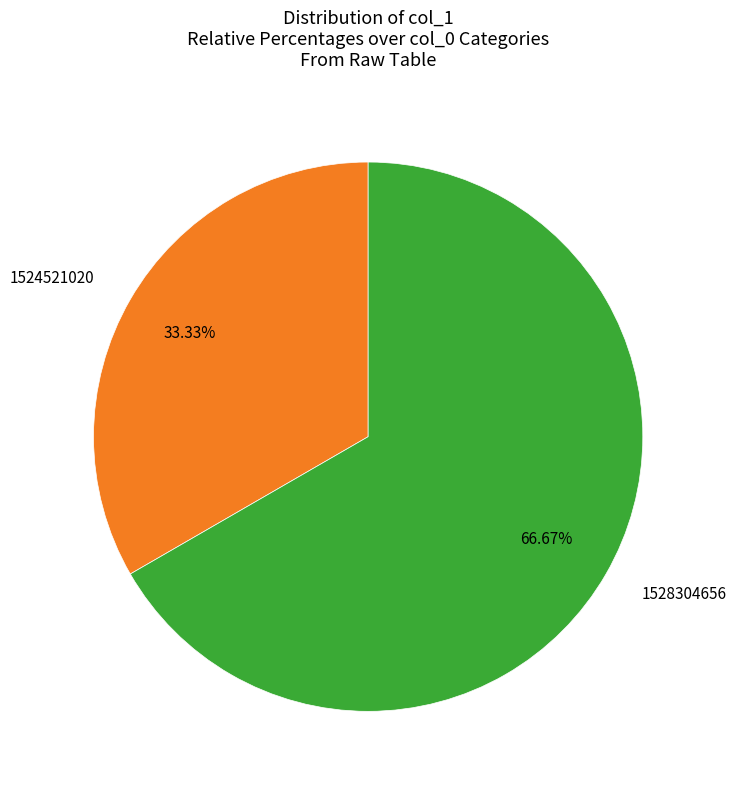

To the nearest percent, what portion does 1524521020 represent?

33%